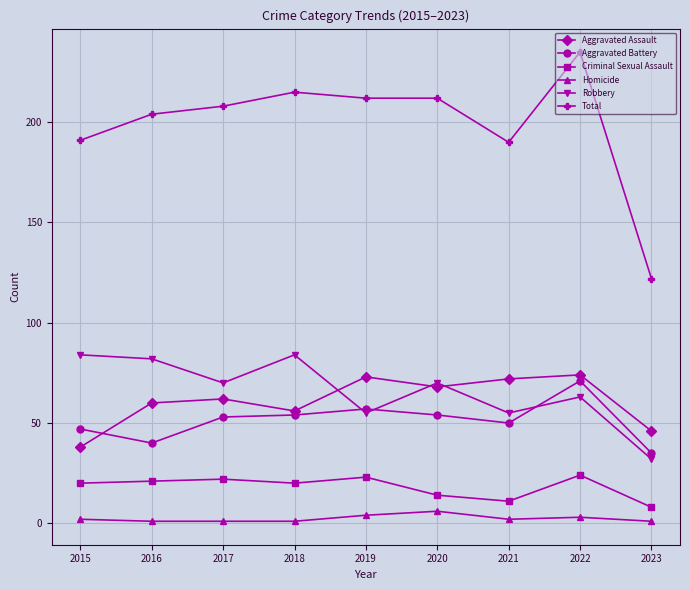

Which series has the largest total across all categories?

Total